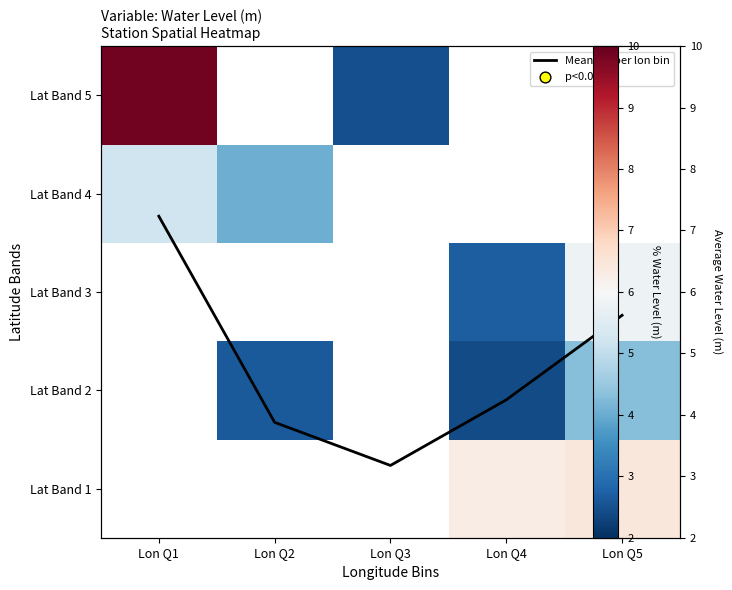

At which category does the chart reach its peak across all series?

Lon Q1